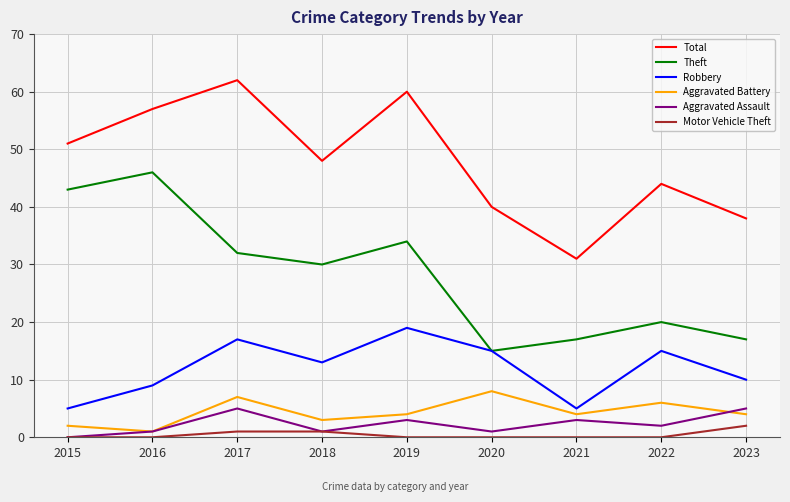

Which series changed the most between 2016 and 2023?

Theft